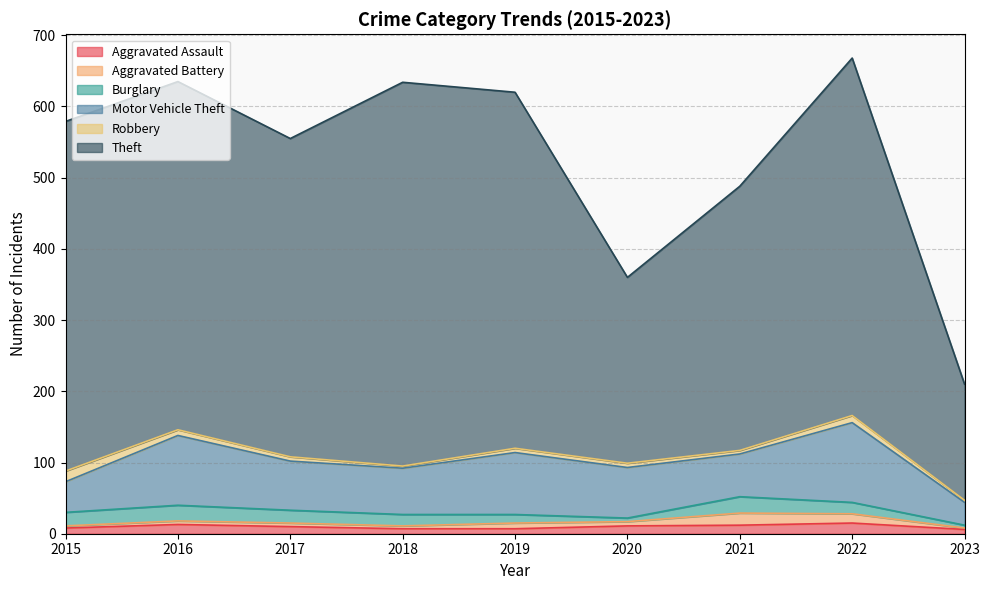

Is the value of Motor Vehicle Theft at 2021 greater than the value of Theft at 2022?

No